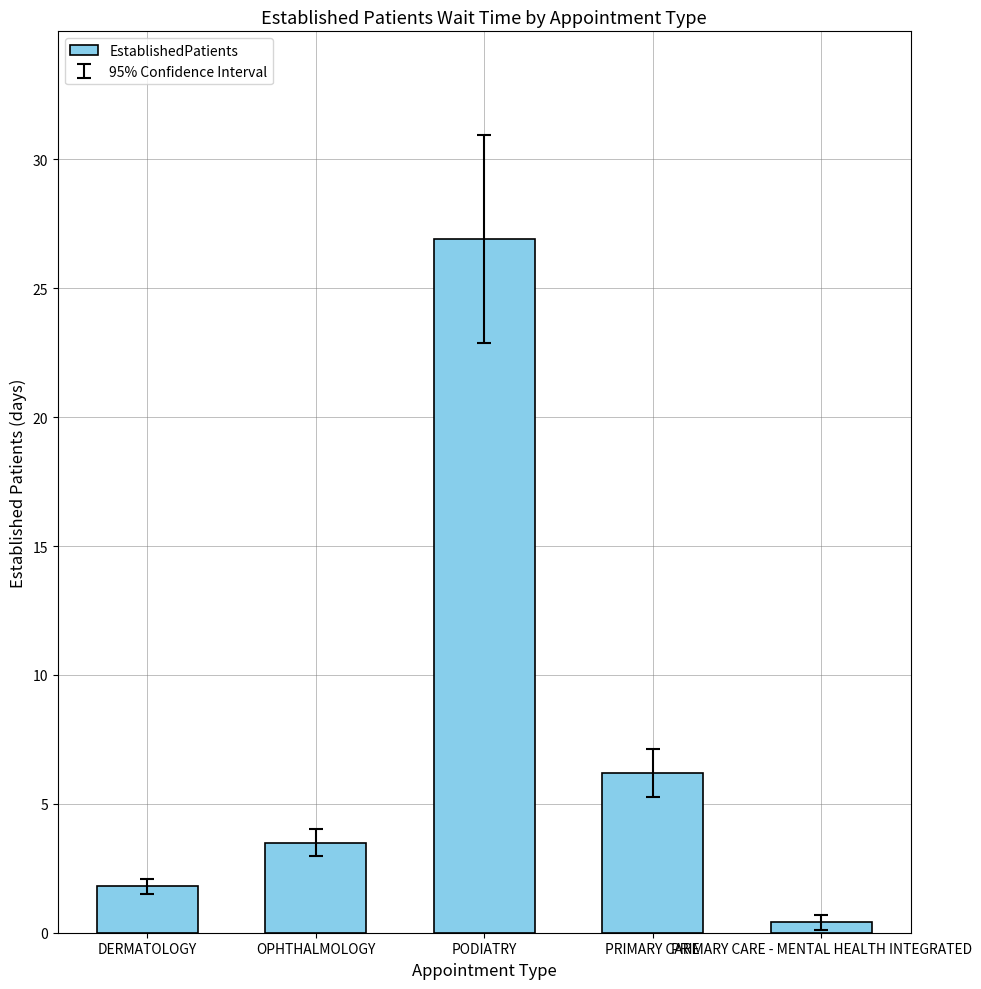

What is the difference between the values at OPHTHALMOLOGY and PODIATRY?

23.4